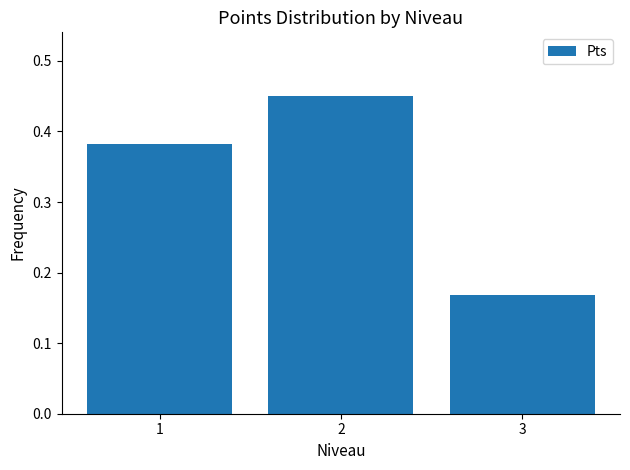

Are the bars grouped side by side (vs. stacked)?

No